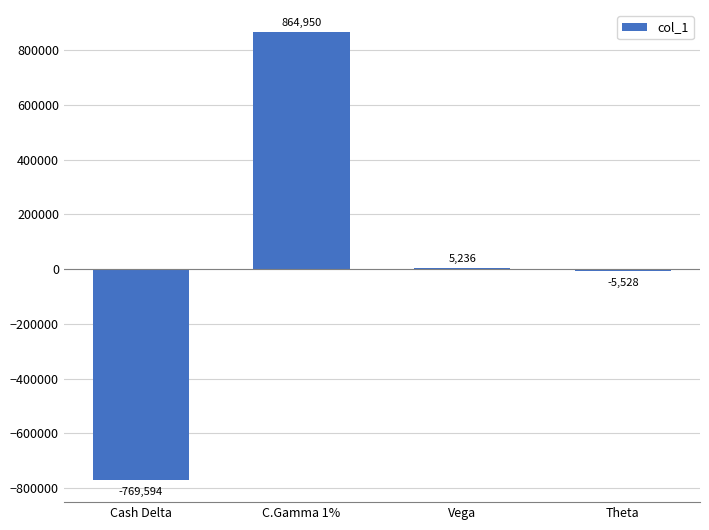

Which label corresponds to the largest value in the chart?

C.Gamma 1%